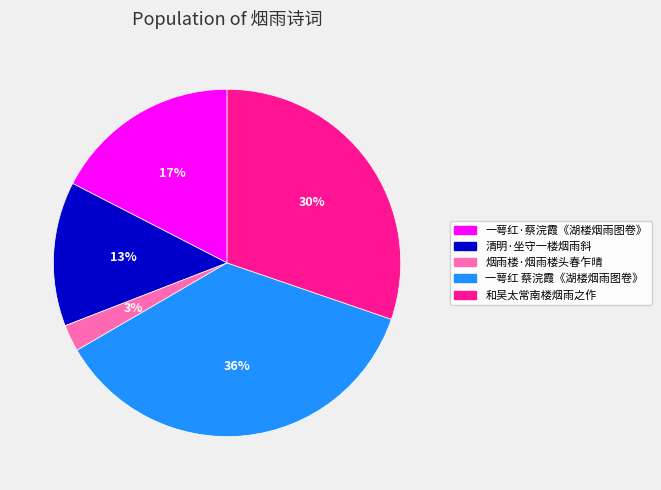

To the nearest percent, what is the average slice percentage?

20%